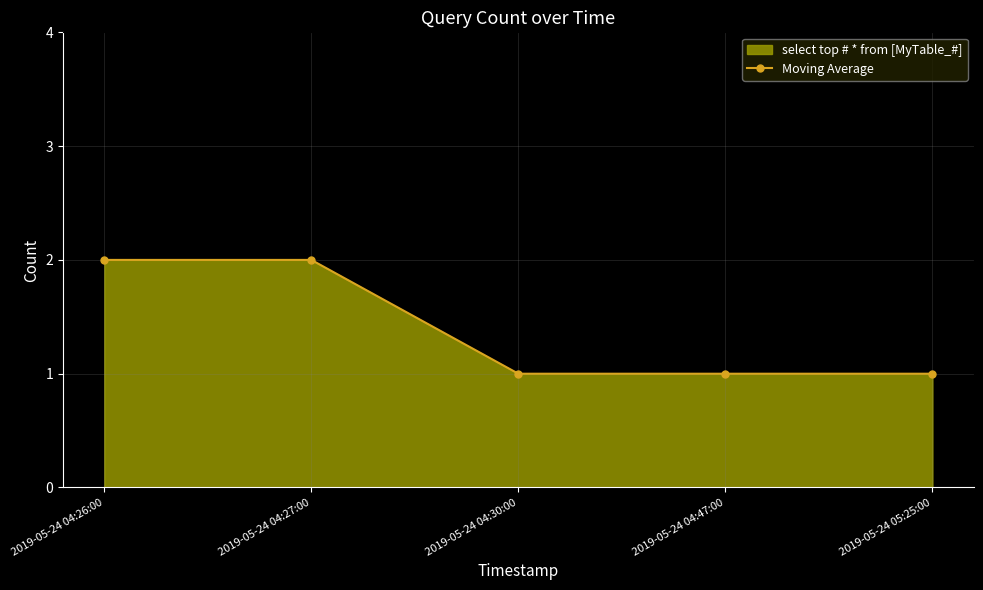

Rank the categories by value from highest to lowest.

2019-05-24 04:26:00, 2019-05-24 04:27:00, 2019-05-24 04:30:00, 2019-05-24 04:47:00, 2019-05-24 05:25:00